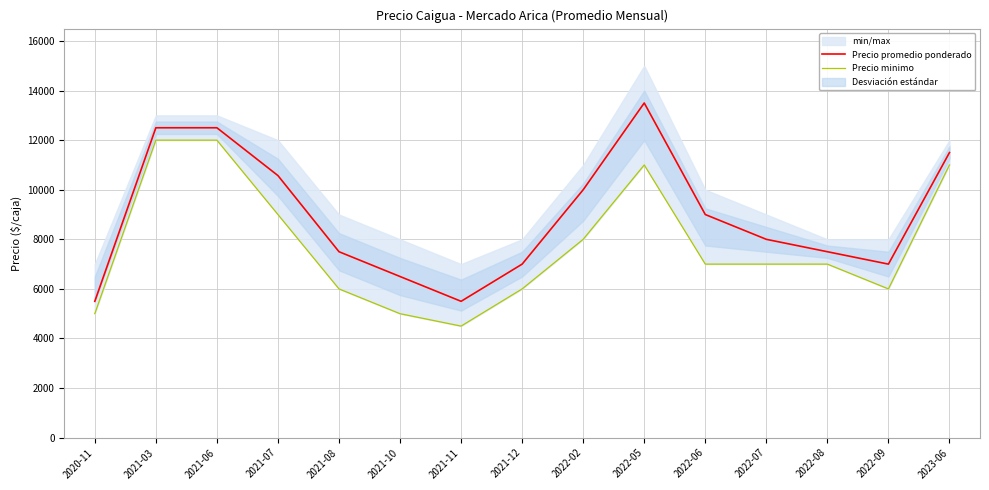

What is the label of the 12th point from the left?

2022-07